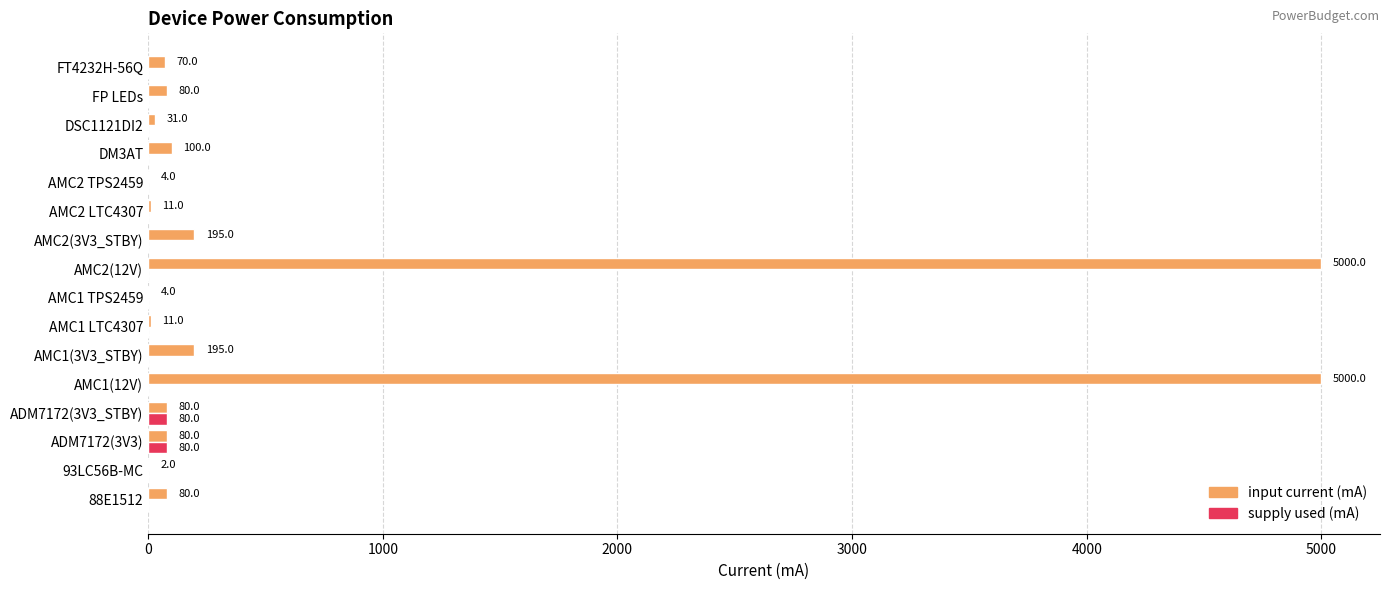

Which series changed the most between AMC1 LTC4307 and DSC1121DI2?

input current (mA)